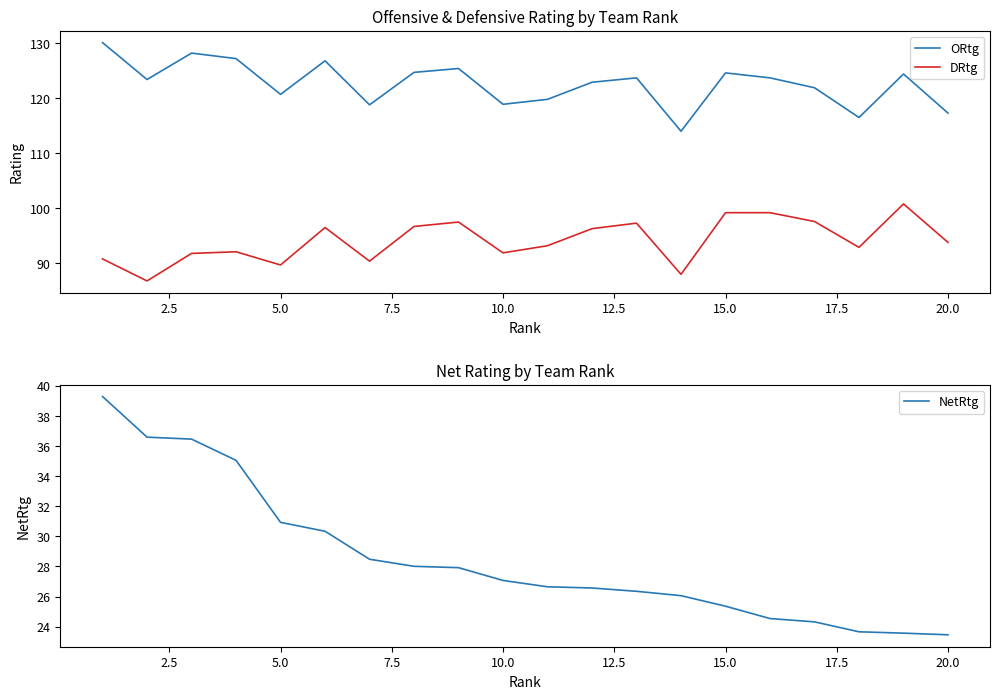

List the series in order of their peak value, highest first.

ORtg, DRtg, NetRtg